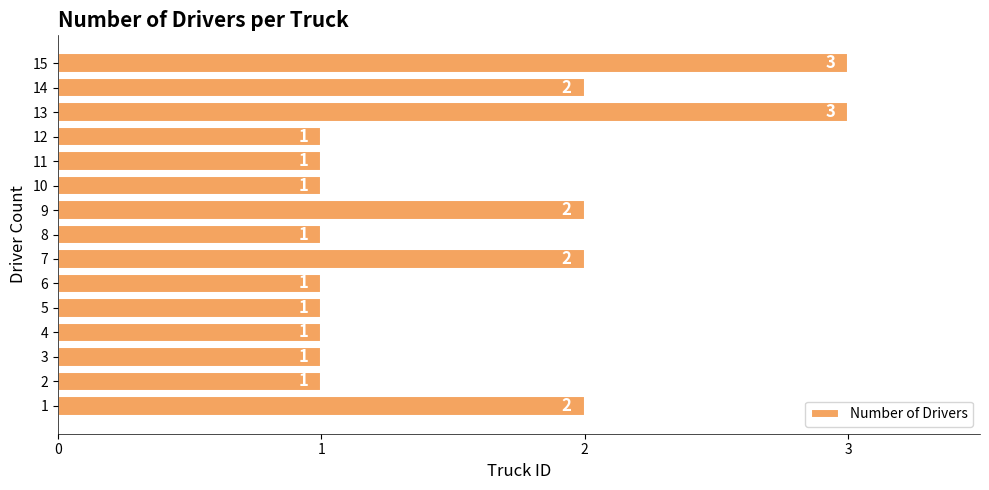

What is the sum of the values at 5 and 3?

2